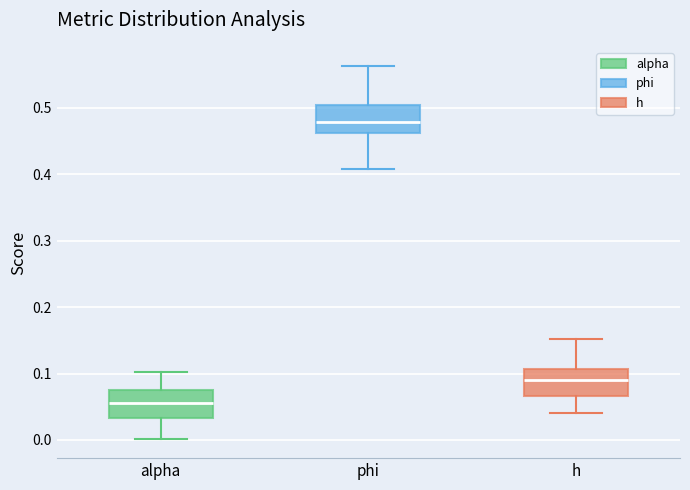

Reading left to right, transcribe this box plot: for each box, give where its median line is, the range the box spans, and where its two whiskers end, as read against the y-axis. The values are not printed on the chart, so give them approximately, as read against the axis.

alpha: median 0.06, box 0.03 to 0.08, whiskers 0.00 to 0.10
phi: median 0.48, box 0.46 to 0.50, whiskers 0.41 to 0.56
h: median 0.09, box 0.07 to 0.11, whiskers 0.04 to 0.15